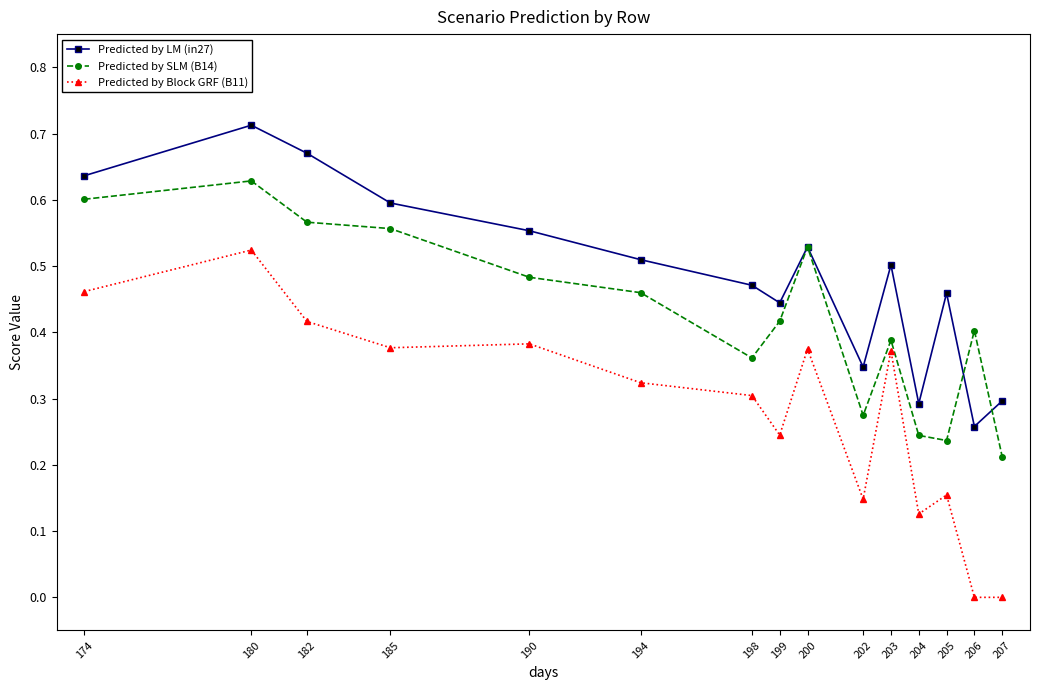

Rank the series by their average value, from lowest to highest.

Predicted by Block GRF (B11), Predicted by SLM (B14), Predicted by LM (in27)